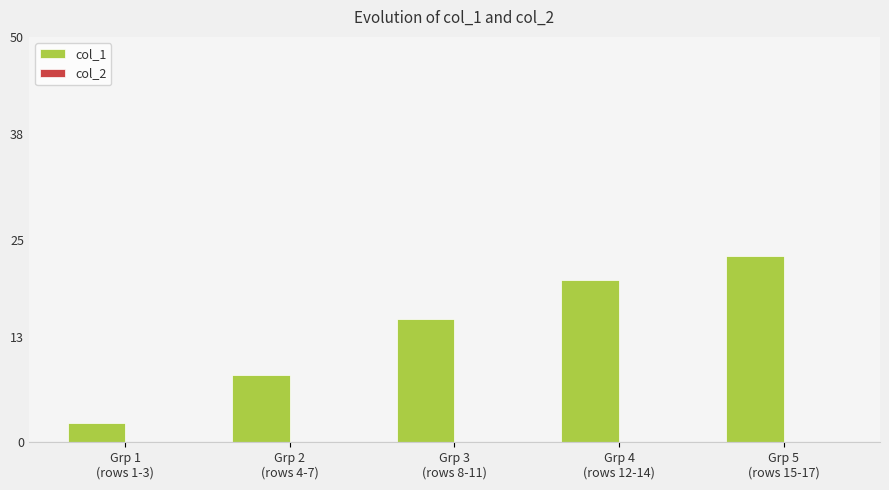

What is the average value?

13.8